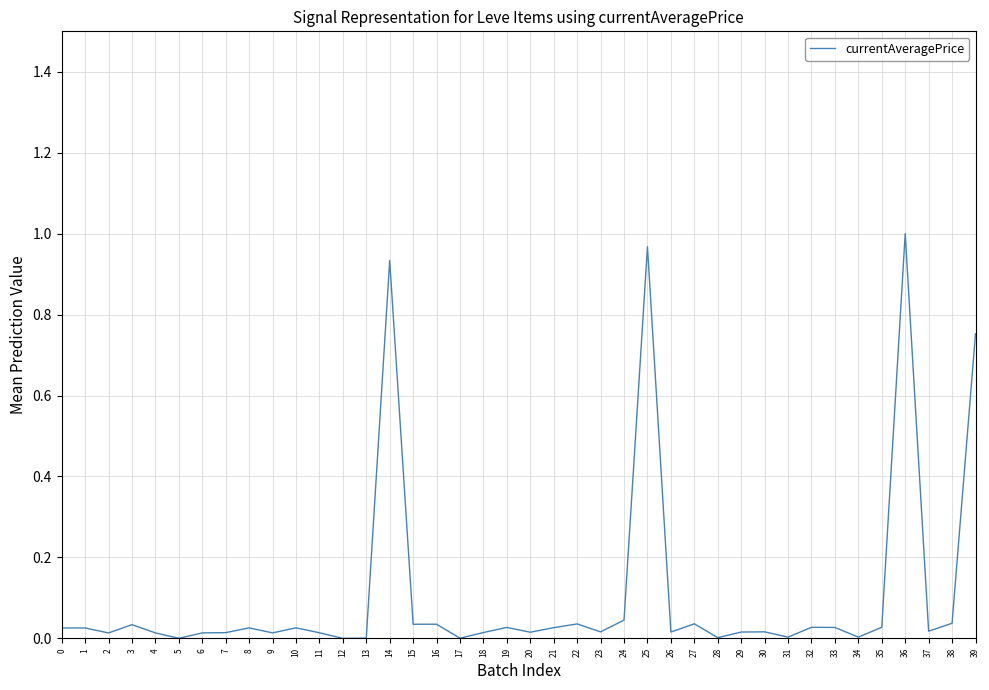

True or false: there are more than 1 points higher than both neighbors.

True